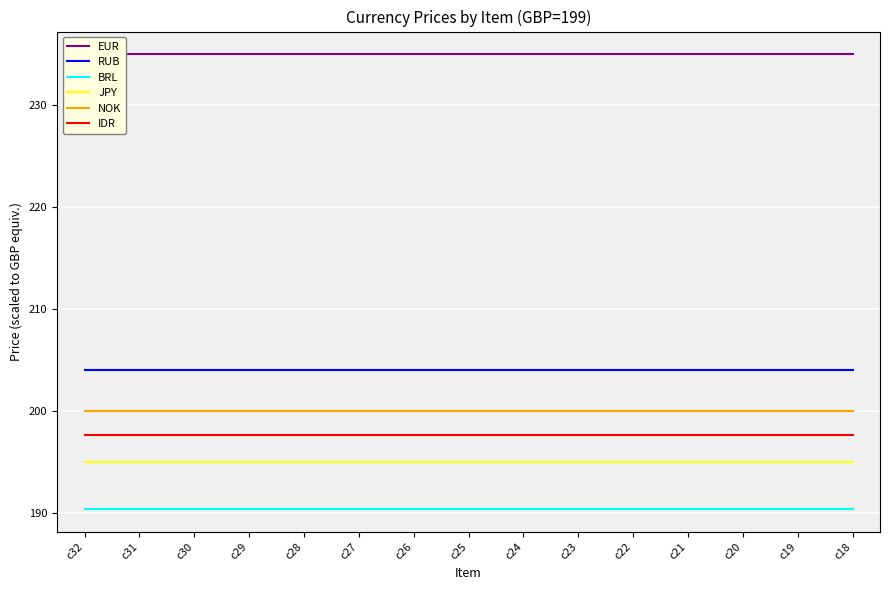

Does the chart display data point markers on the line(s)?

No